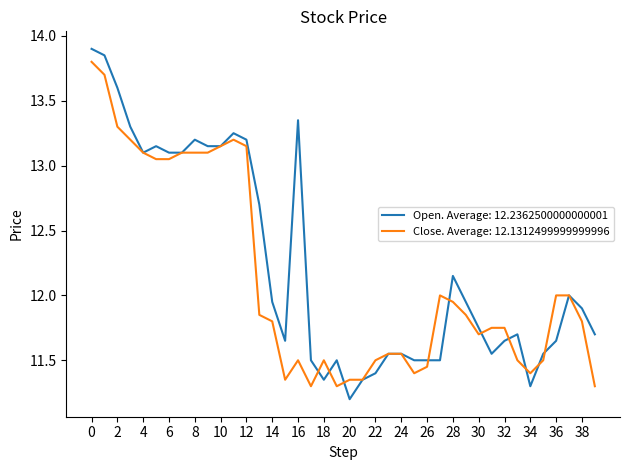

Which series has the widest spread of values?

Open. Average: 12.2362500000000001